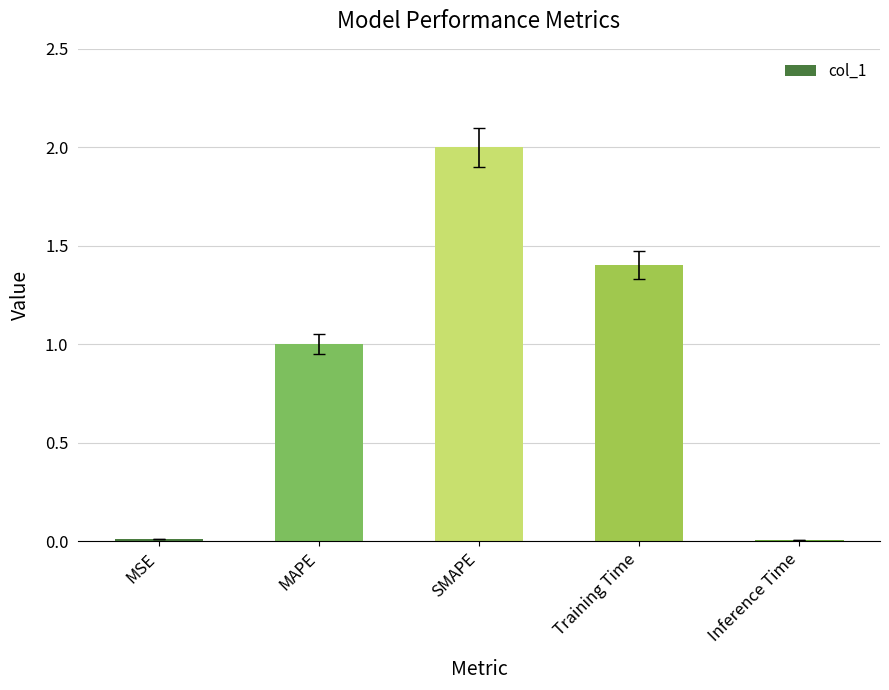

Approximately how many times larger is the value at Training Time compared to MAPE?

1.4